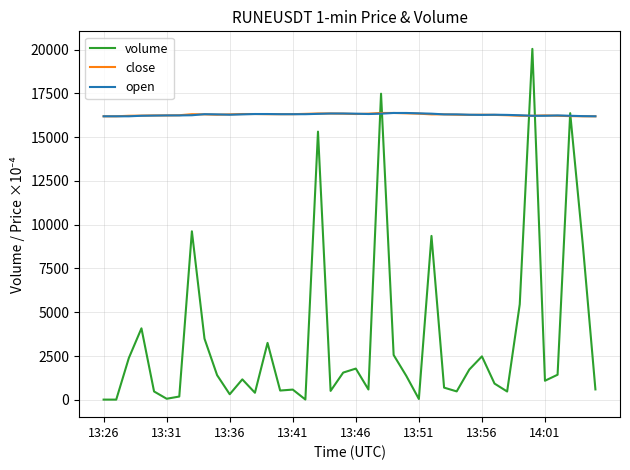

Which series has the largest range (max minus min)?

volume